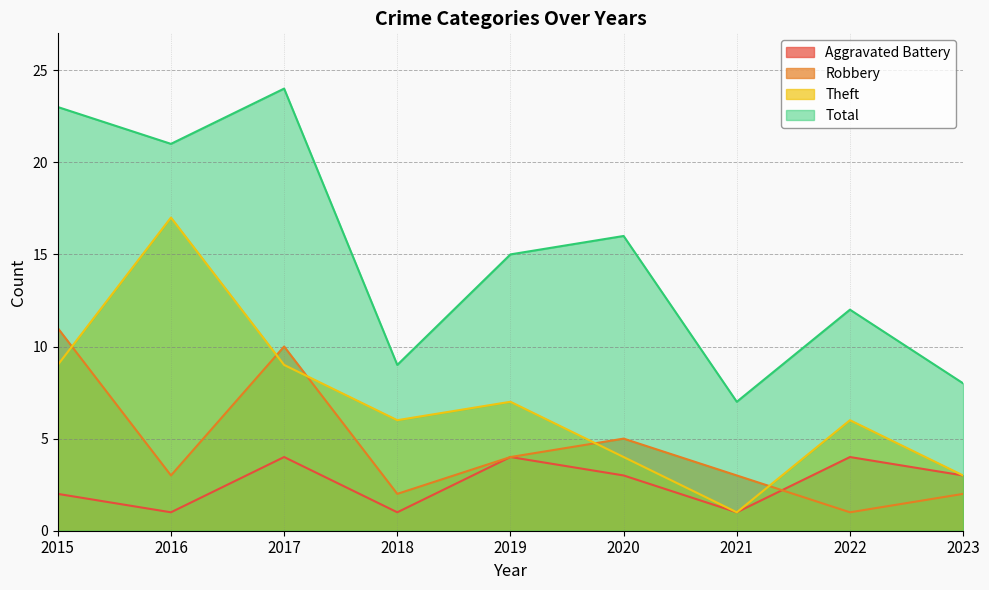

Count the Robbery values in the range 2 to 5.

6